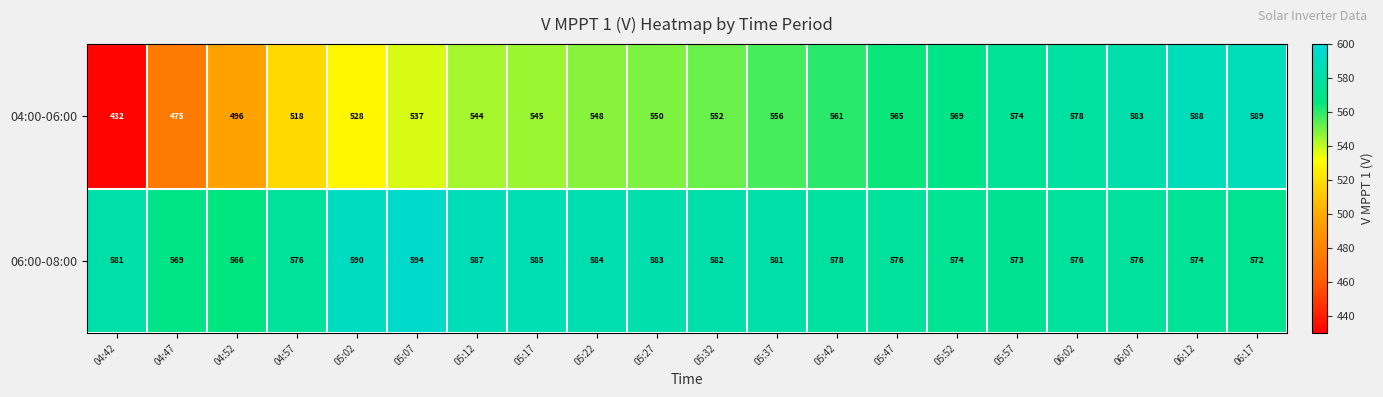

What is the sum of all 04:00-06:00 values?

10888